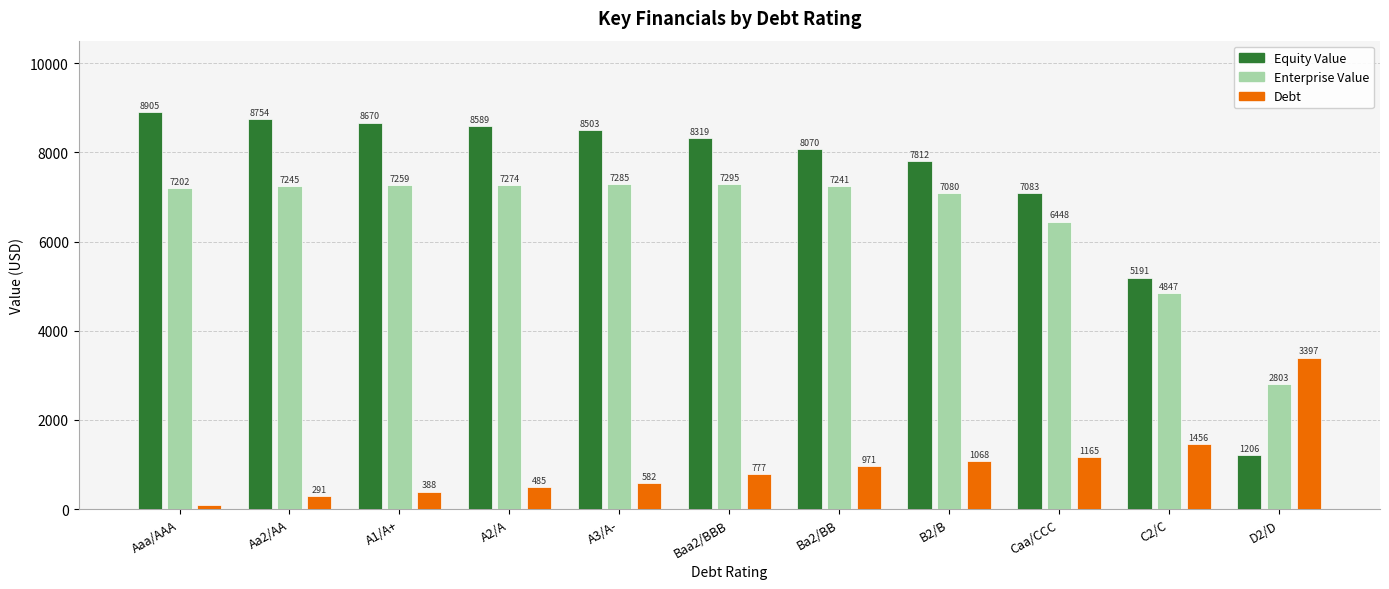

Which category has the highest value in the Equity Value series?

Aaa/AAA